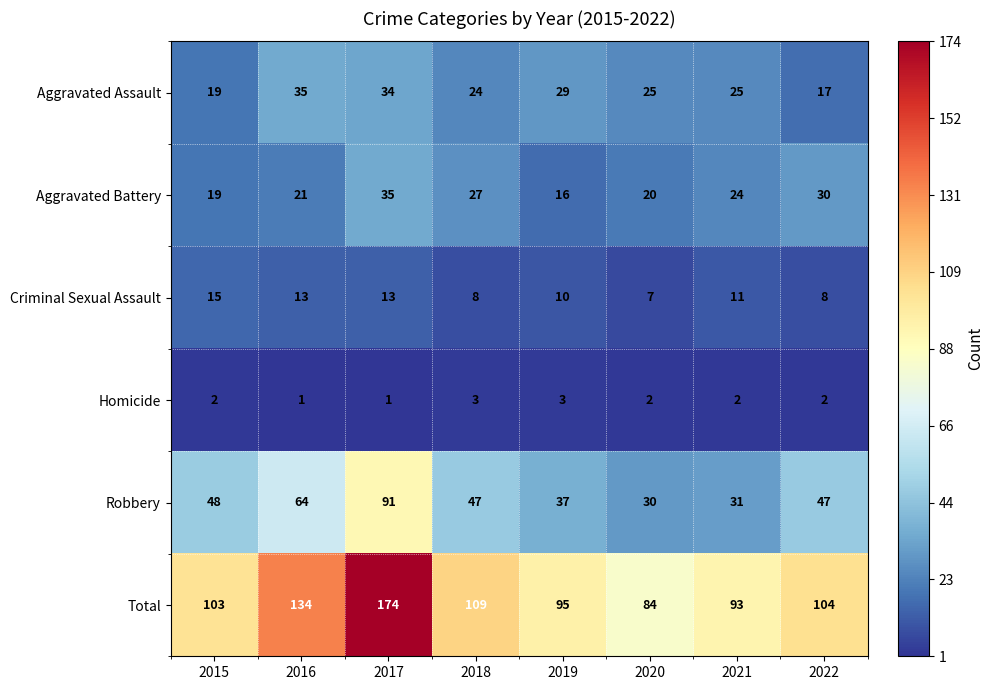

What is the sum of all Total values?

896